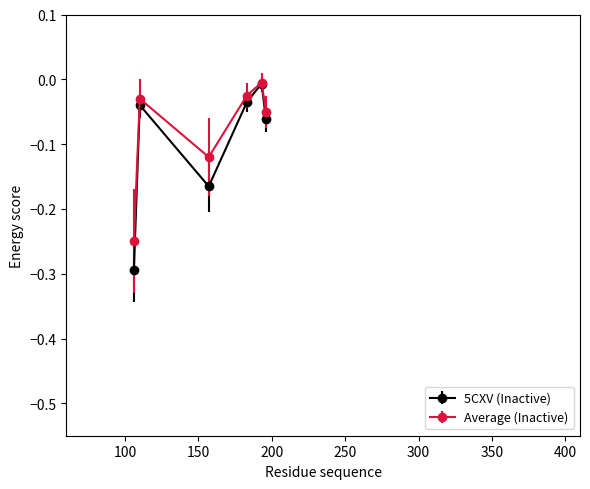

Which series has the largest range (max minus min)?

5CXV (Inactive)